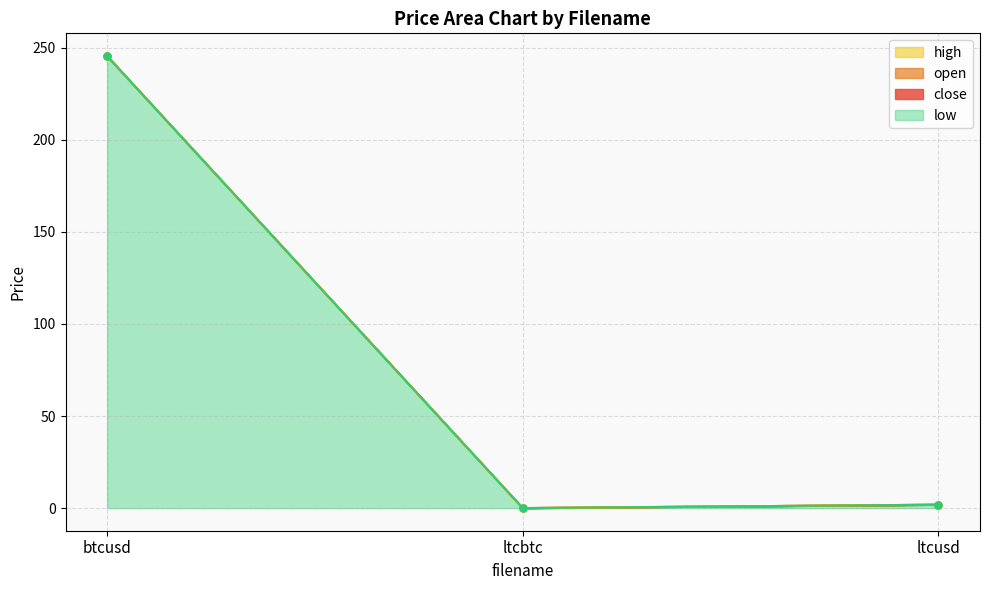

Is the value of high at btcusd greater than the value of open at btcusd?

Yes